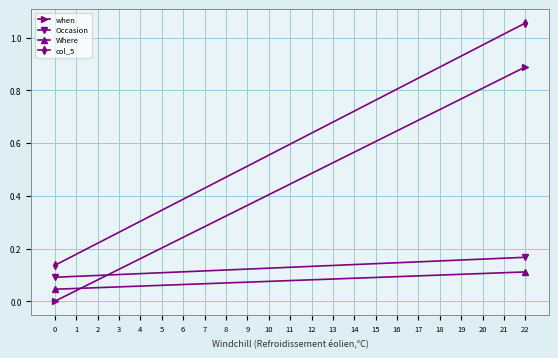

What is the maximum value for Occasion?

0.2